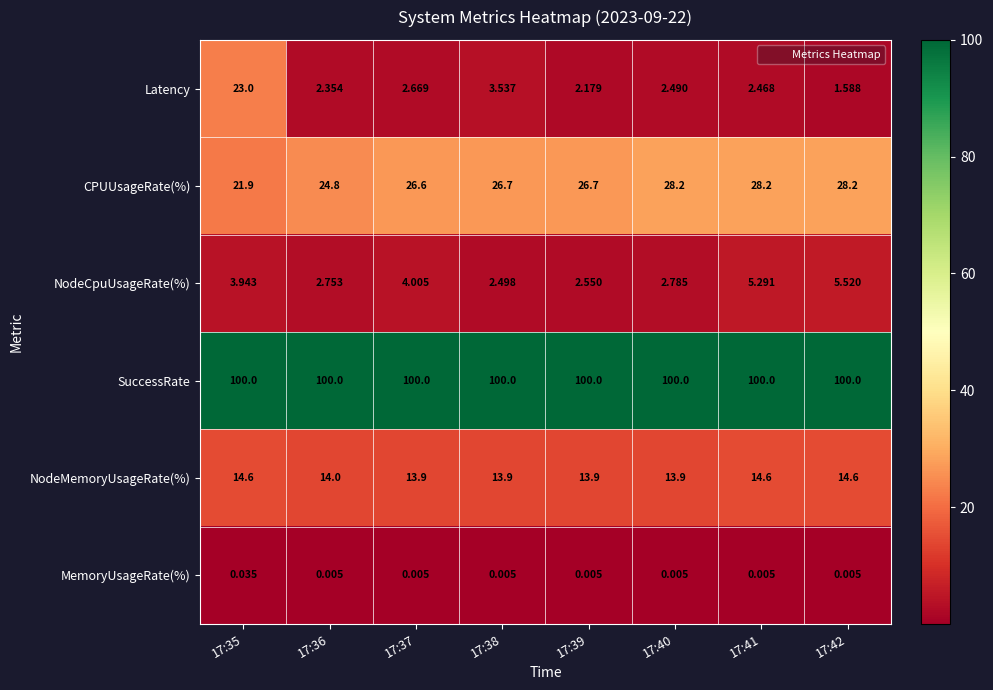

What is the spread (max minus min) of values at 17:35?

100.0